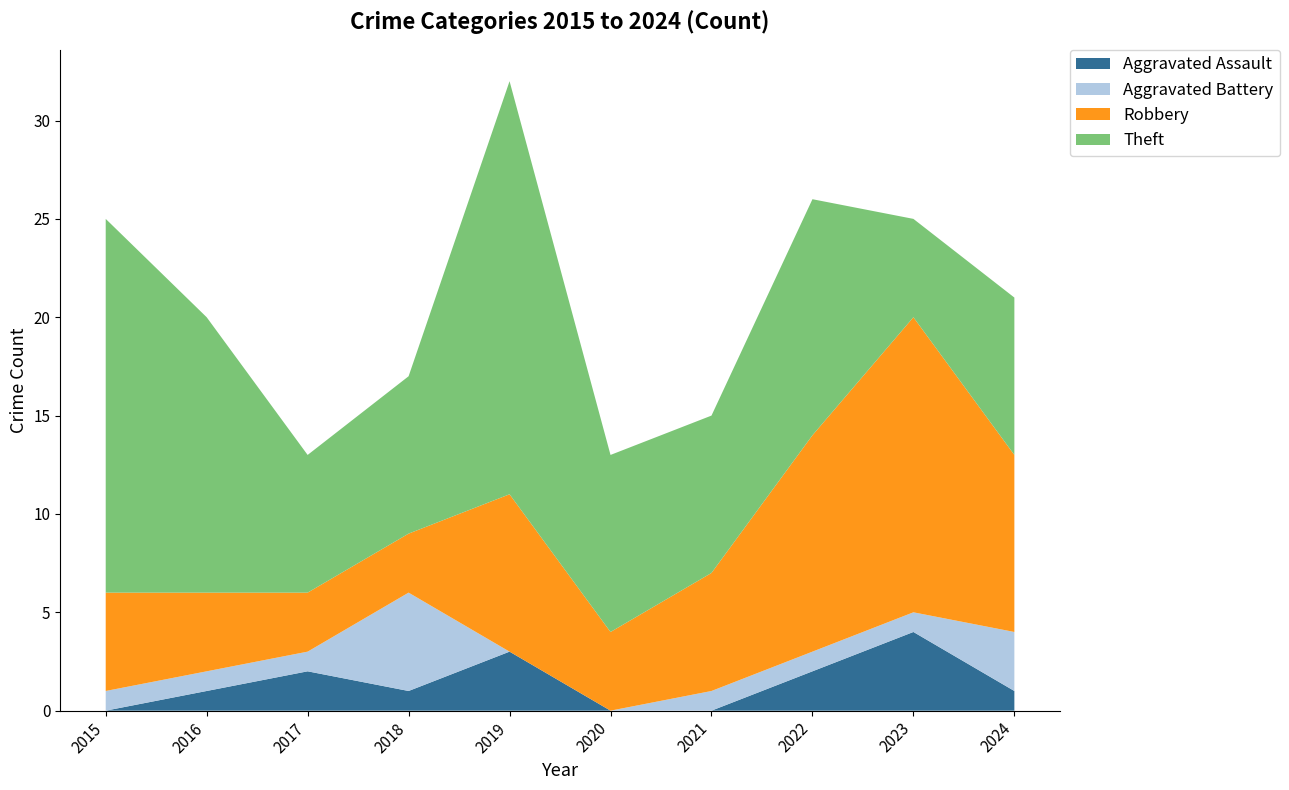

Does the chart display data point markers on the line(s)?

No